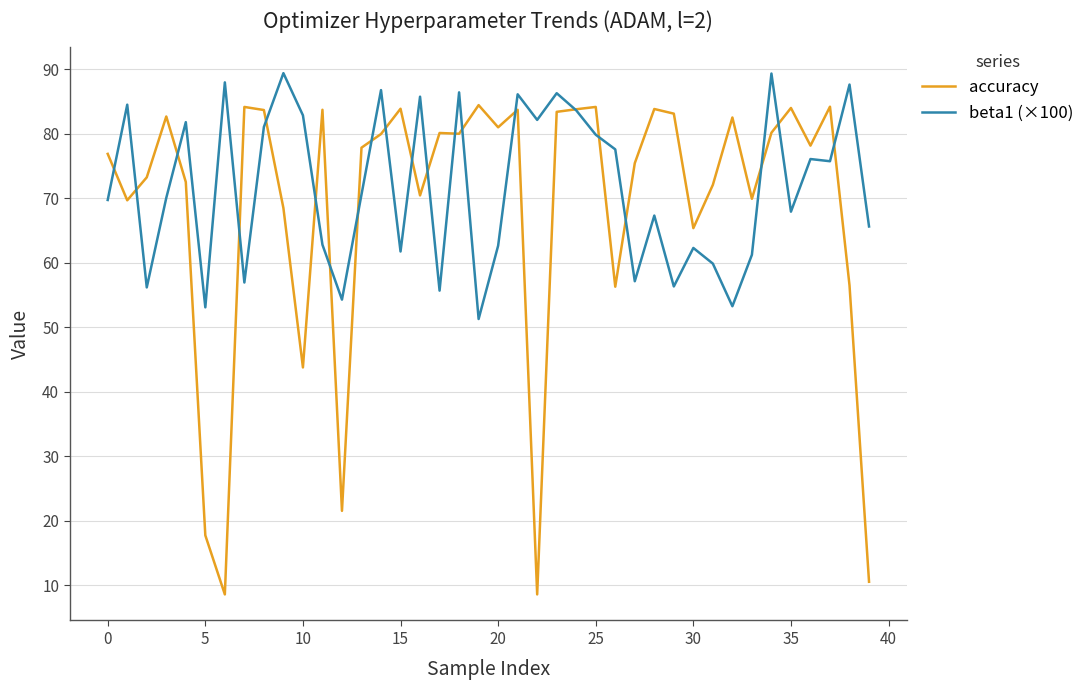

Which series has the largest range (max minus min)?

accuracy